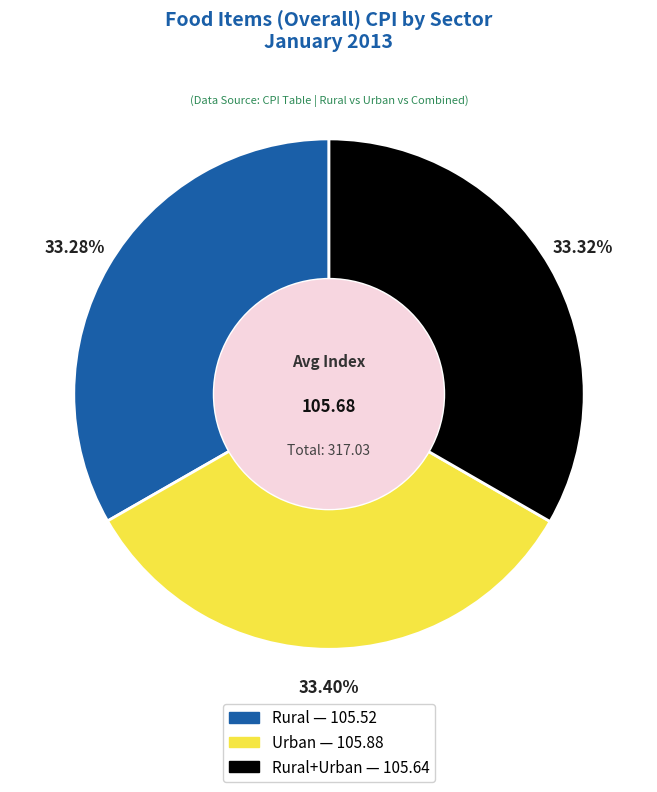

Count the number of slices in the pie.

3